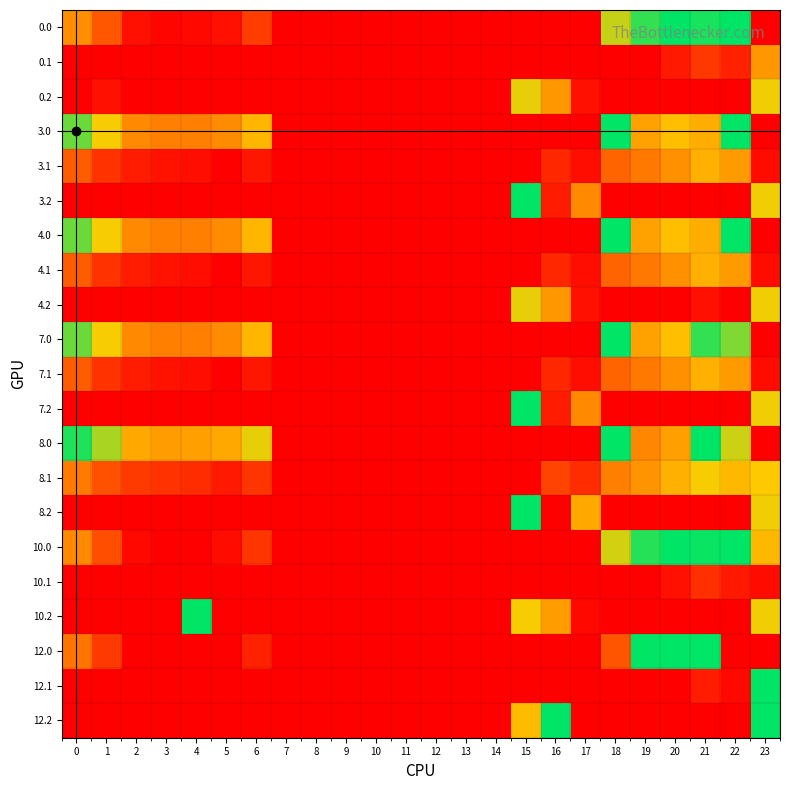

List the series in order of their peak value, lowest first.

12.0, 12.1, 12.2, 10.0, 0.0, 8.1, 3.0, 4.0, 7.0, 10.2, 0.1, 0.2, 4.2, 8.0, 3.2, 7.2, 3.1, 4.1, 7.1, 10.1, 8.2